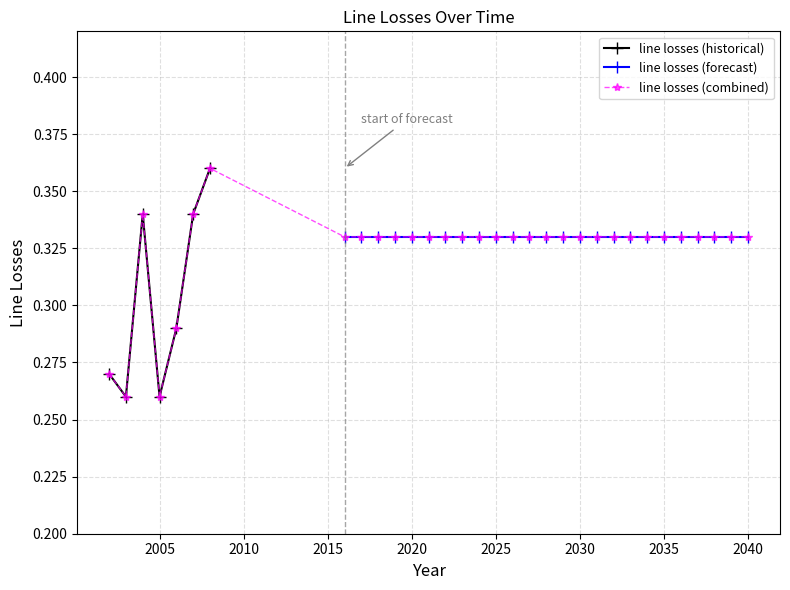

What is the minimum value shown in the chart?

0.3